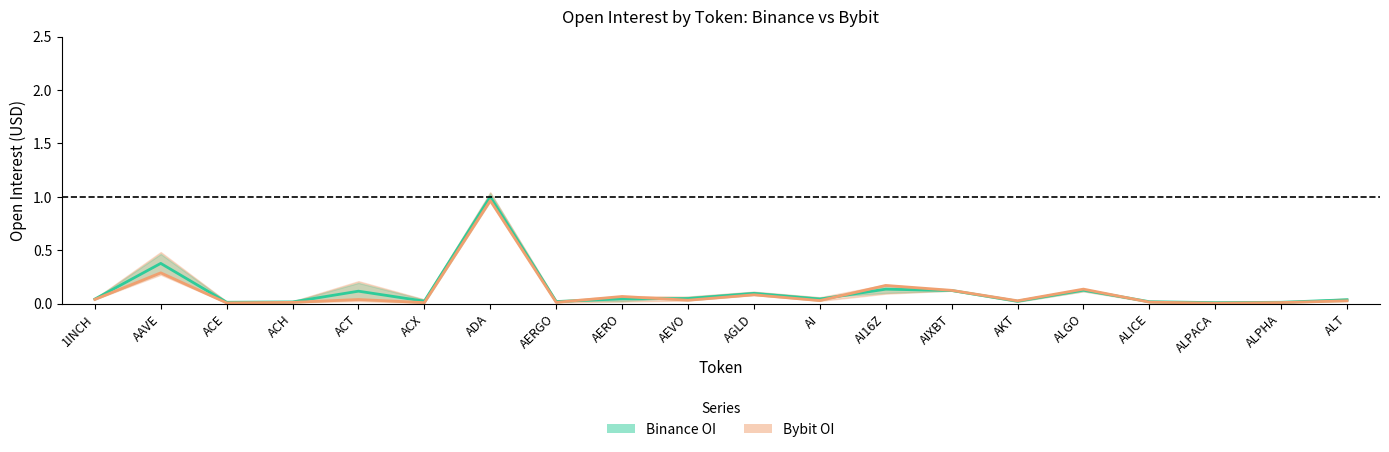

What is the label of the 18th point from the right?

ACE